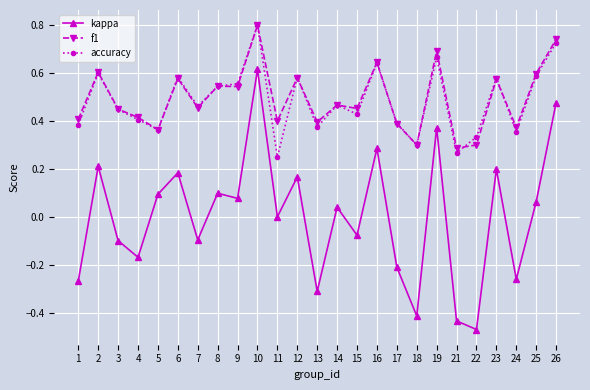

Which category has the highest value across all series?

10